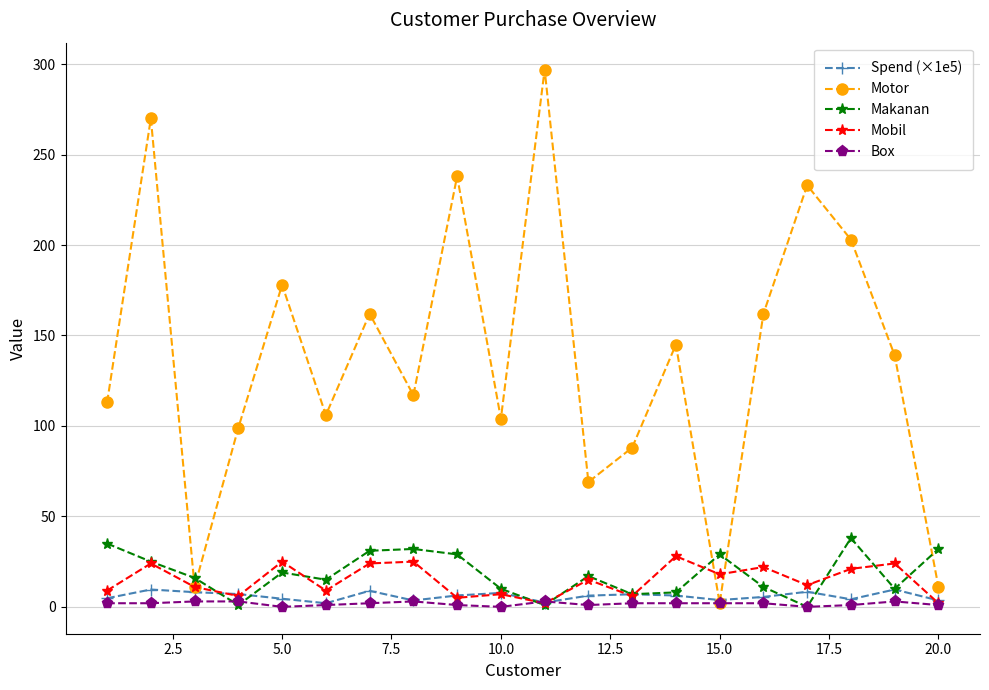

Which series has the largest total across all categories?

Motor